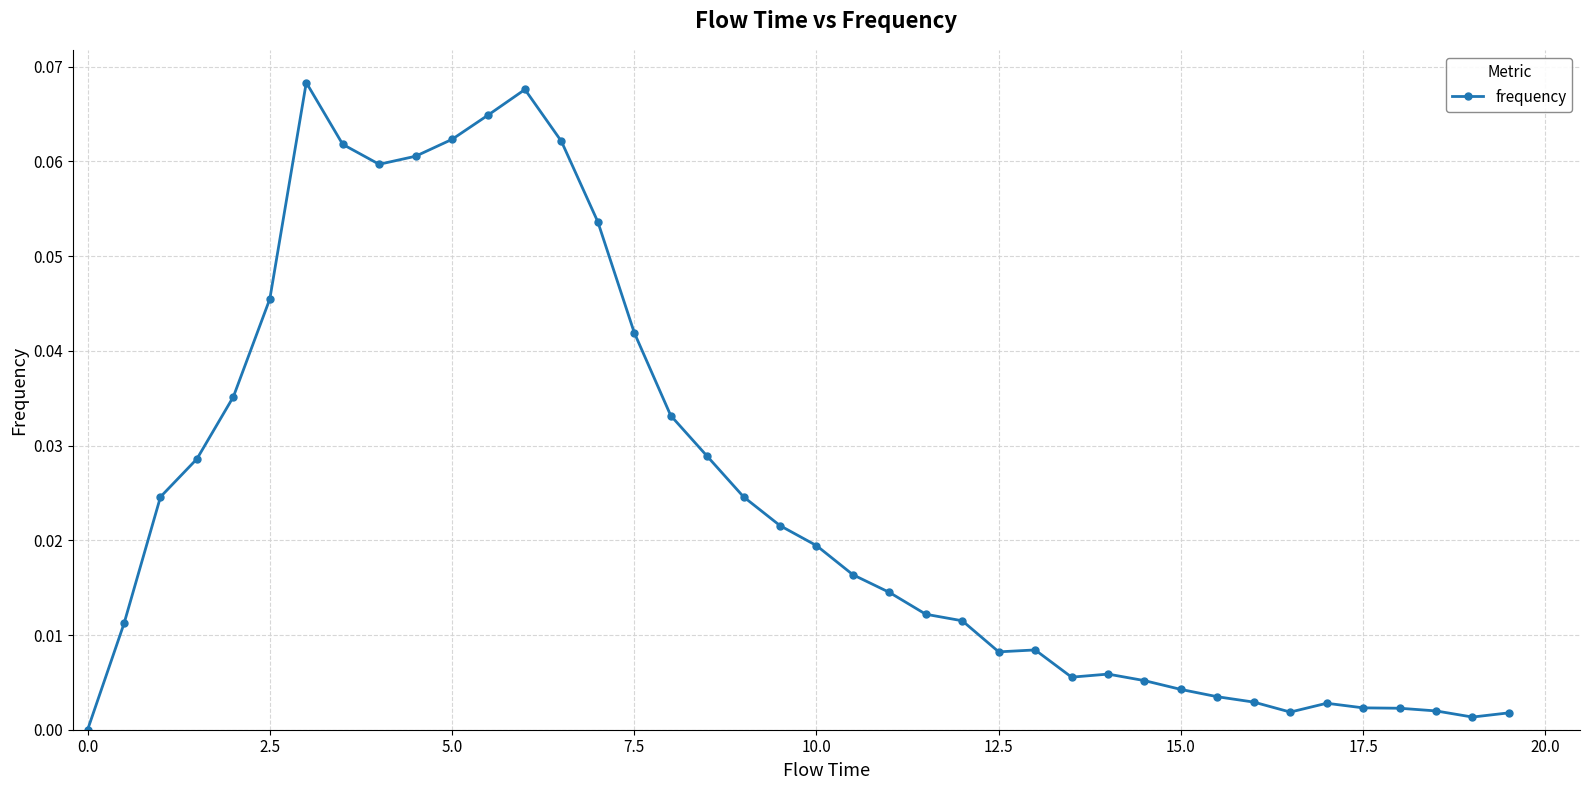

True or false: there are more than 1 points higher than both neighbors.

True